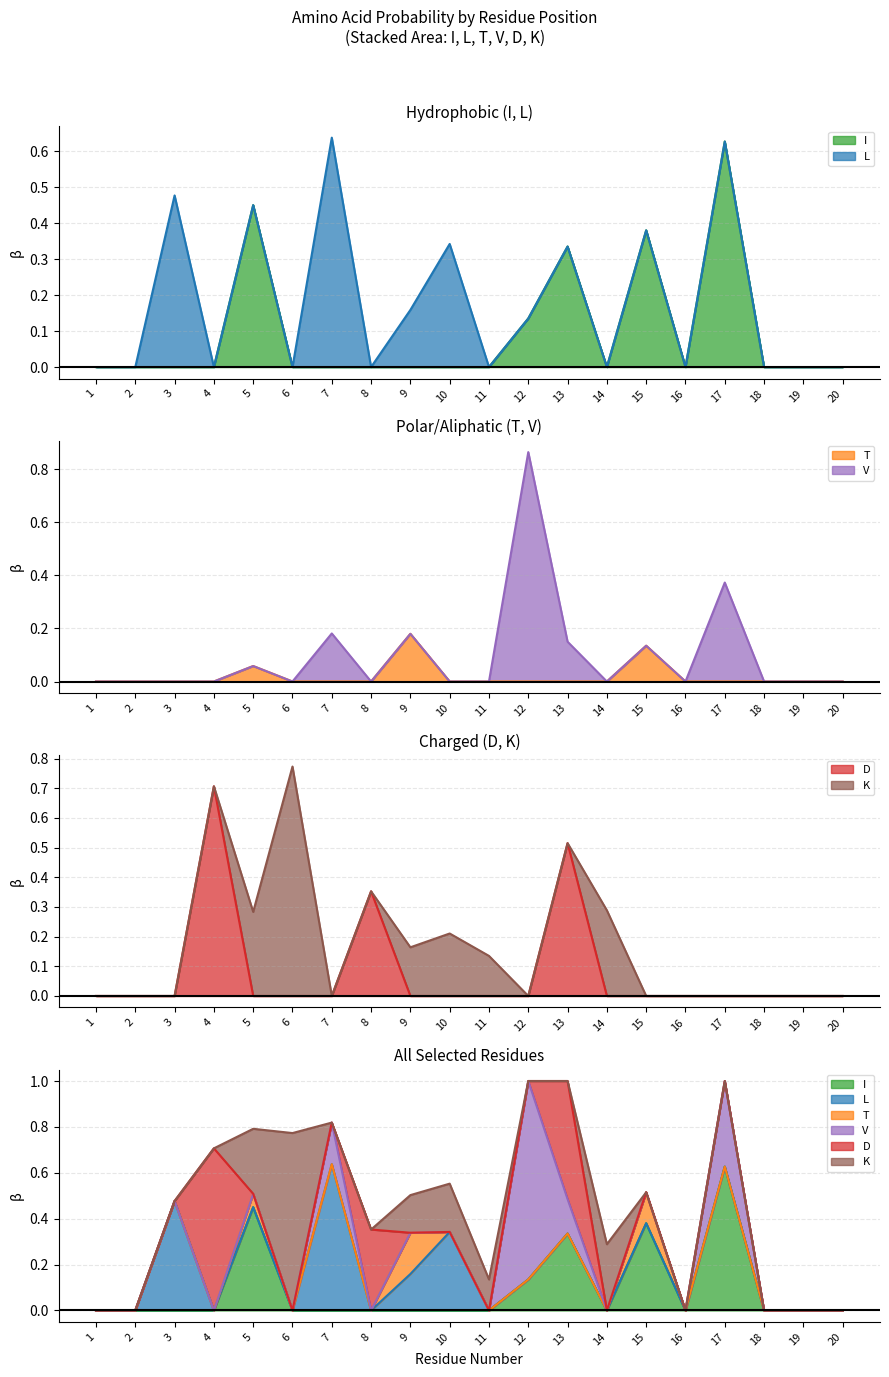

True or false: I has a value of 0.2 at 8.

False